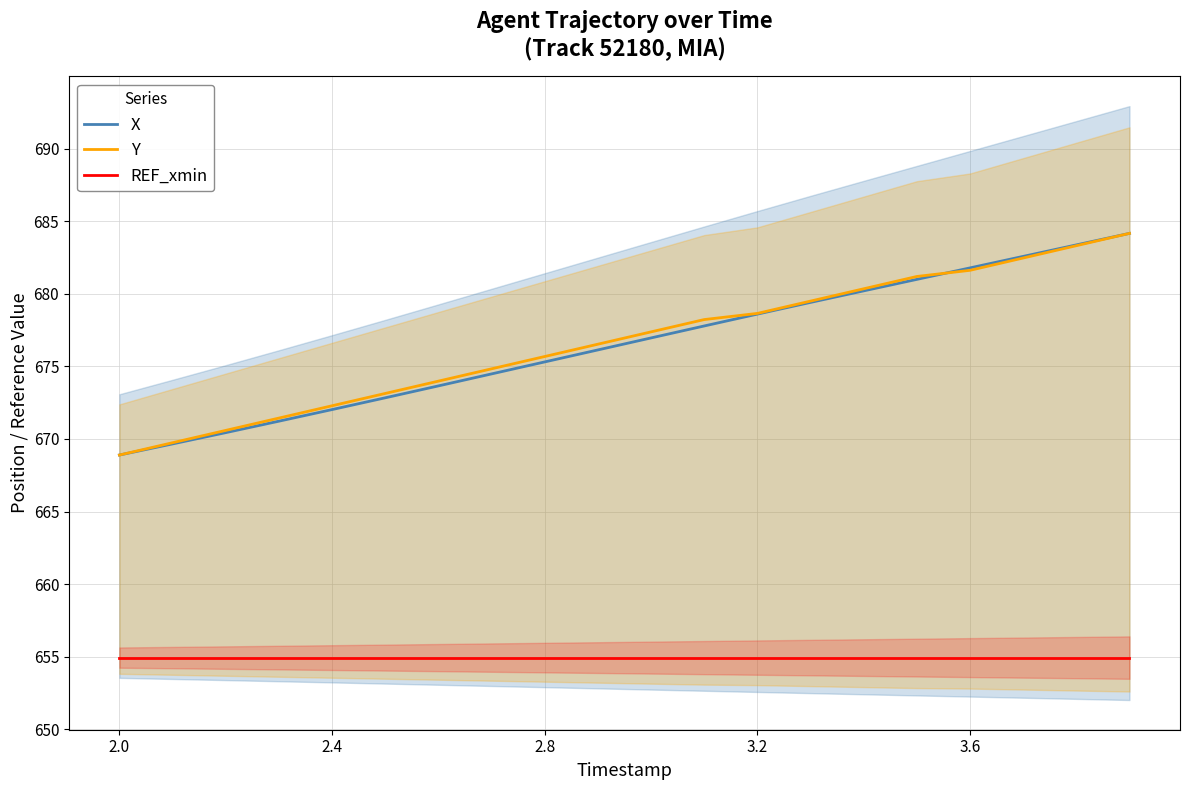

True or false: Y and REF_xmin cross at least once.

False